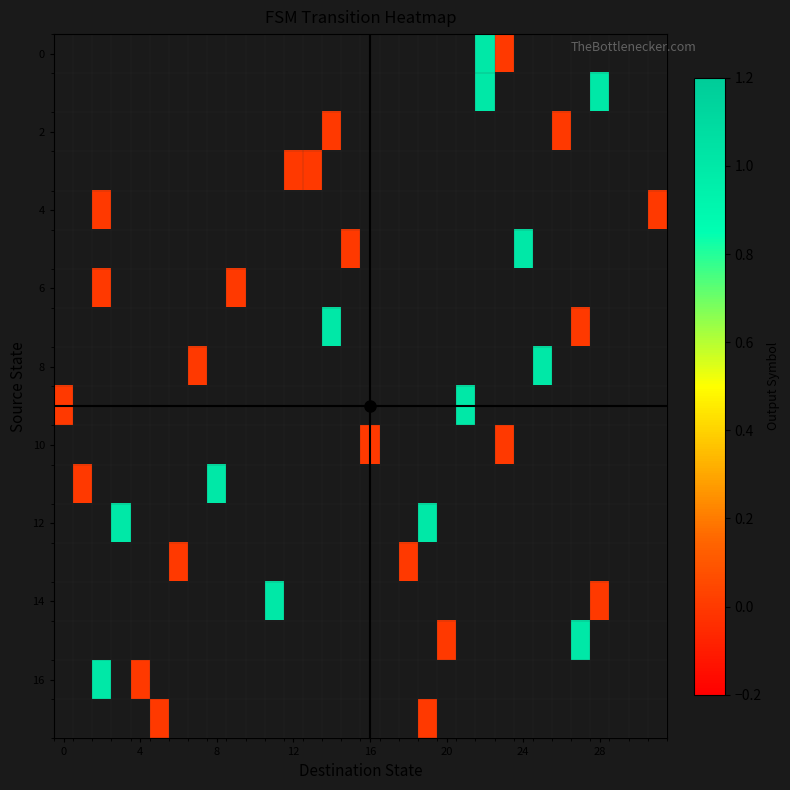

Which has a higher value, 9 or 13?

13